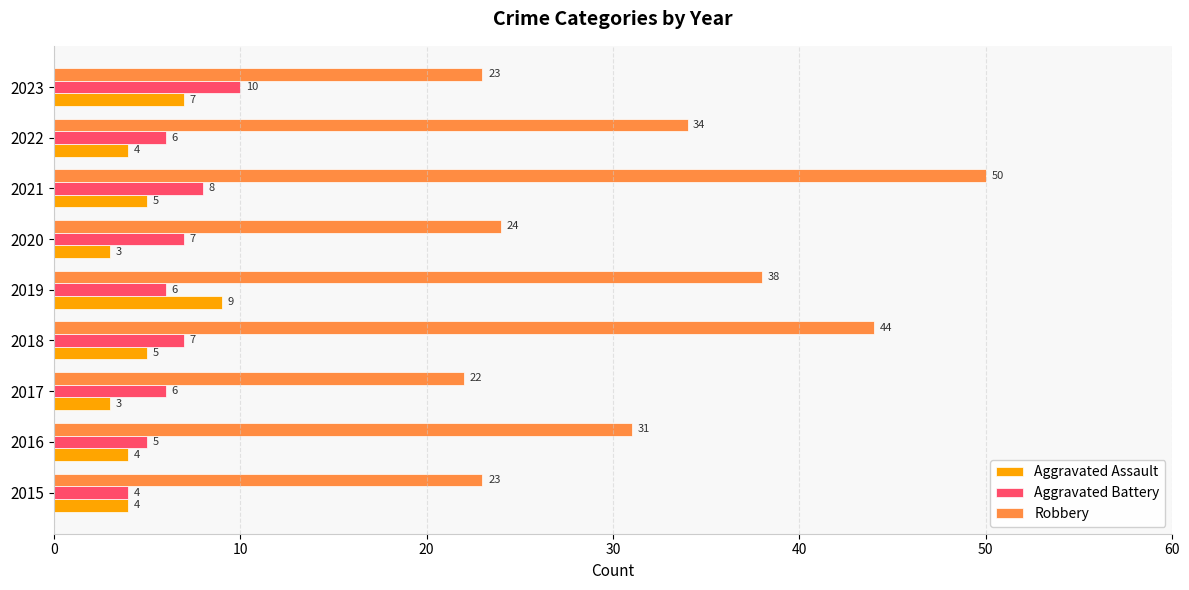

True or false: Robbery has a value of 60 at 2022.

False